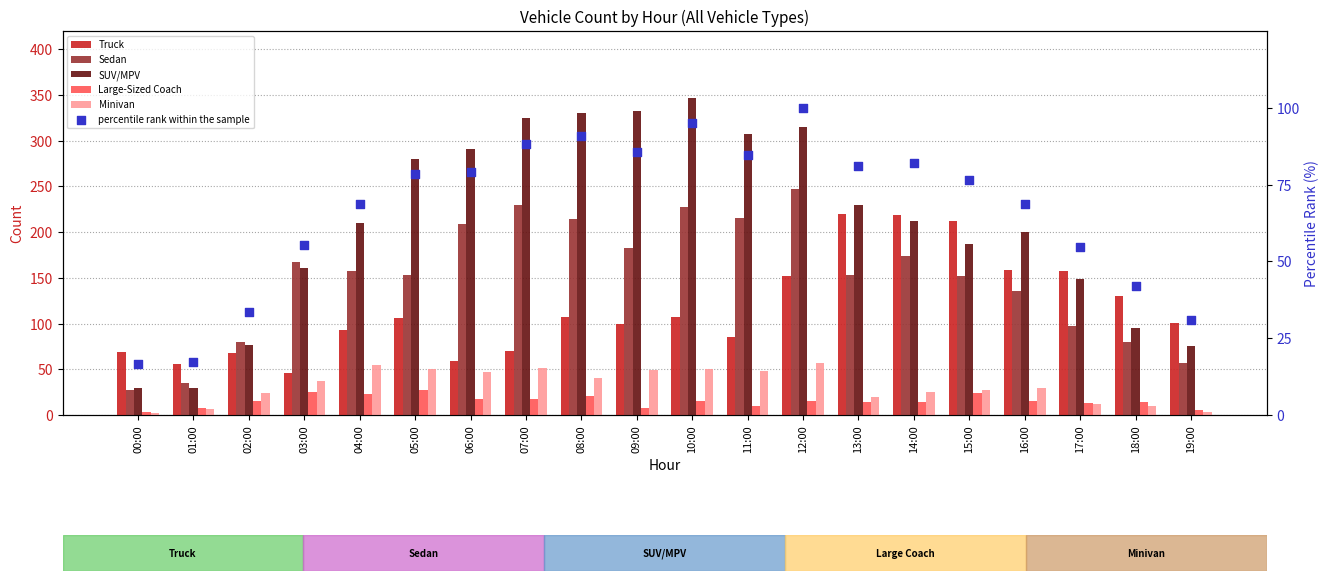

At which category is the sum across all series the highest?

12:00